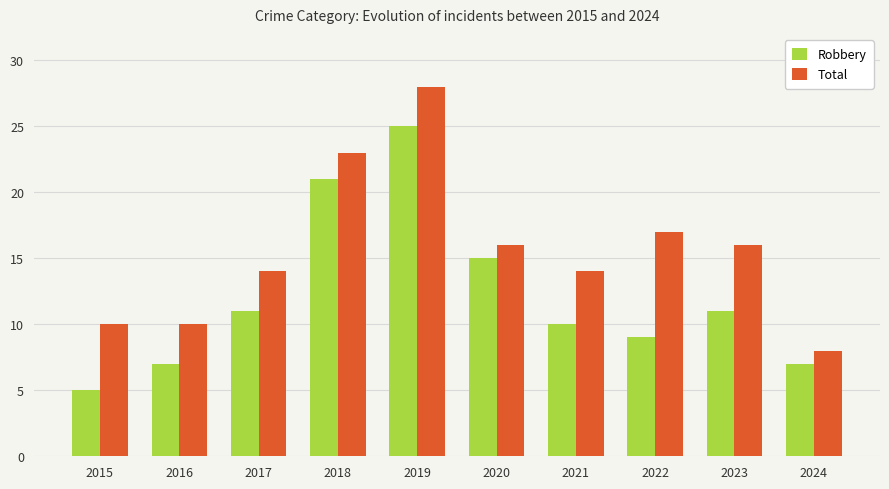

The Total series shows 8 at 2024. True or false?

True